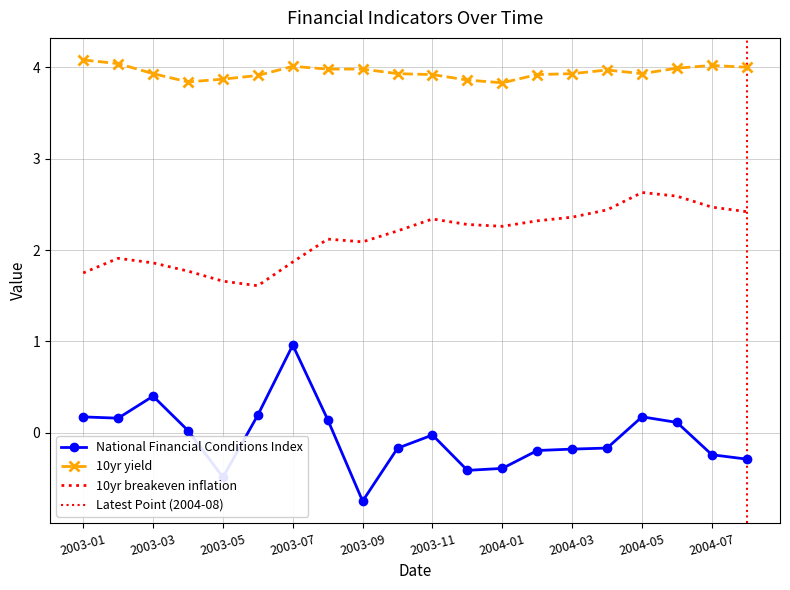

What is the difference between the maximum and minimum values in the 10yr yield series?

0.2